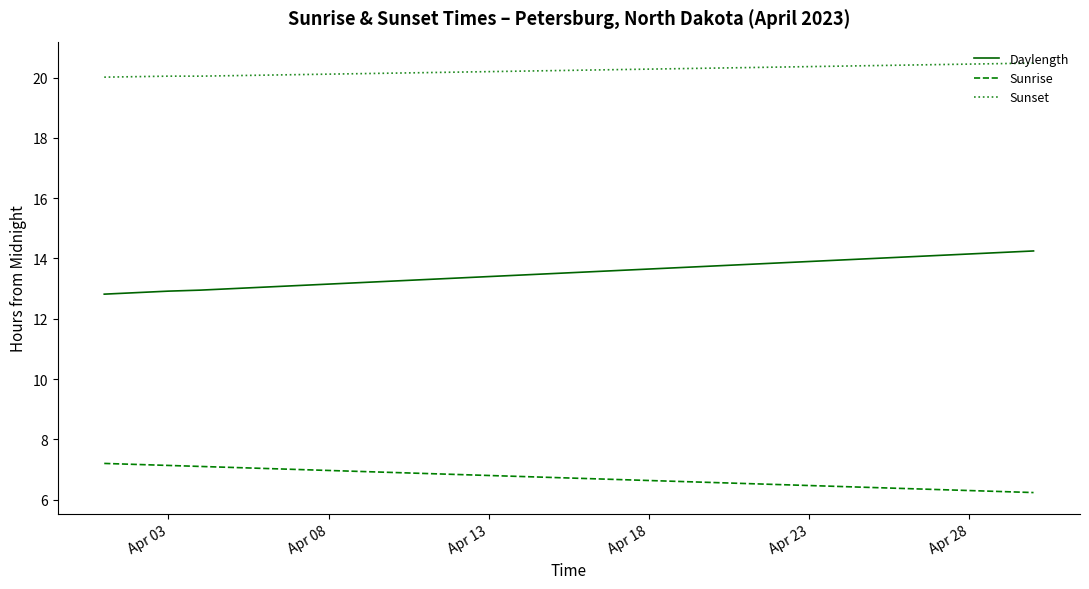

List the series in order of their peak value, highest first.

Sunset, Daylength, Sunrise